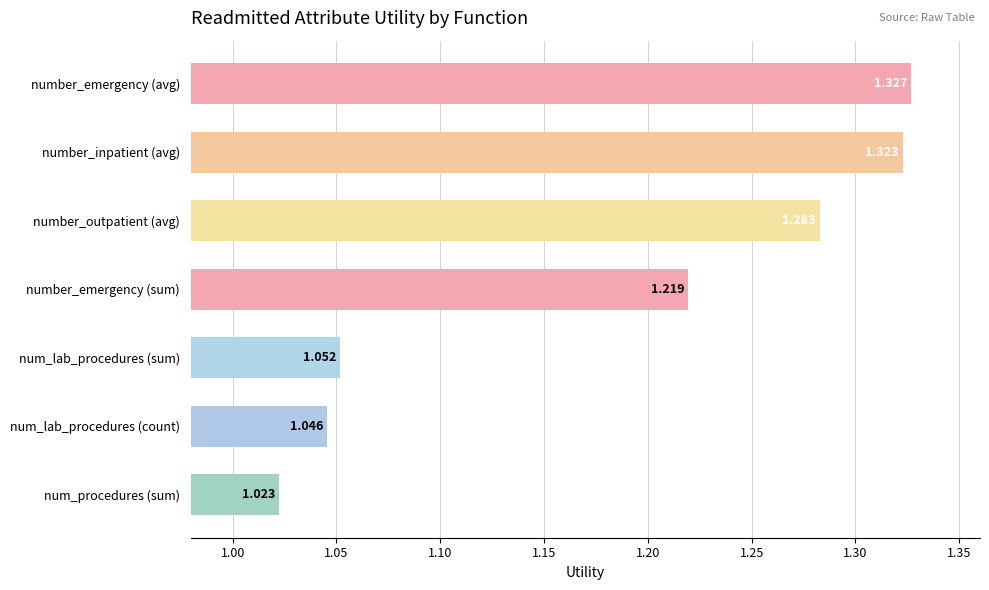

Which has a higher value, number_emergency (sum) or num_lab_procedures (count)?

number_emergency (sum)